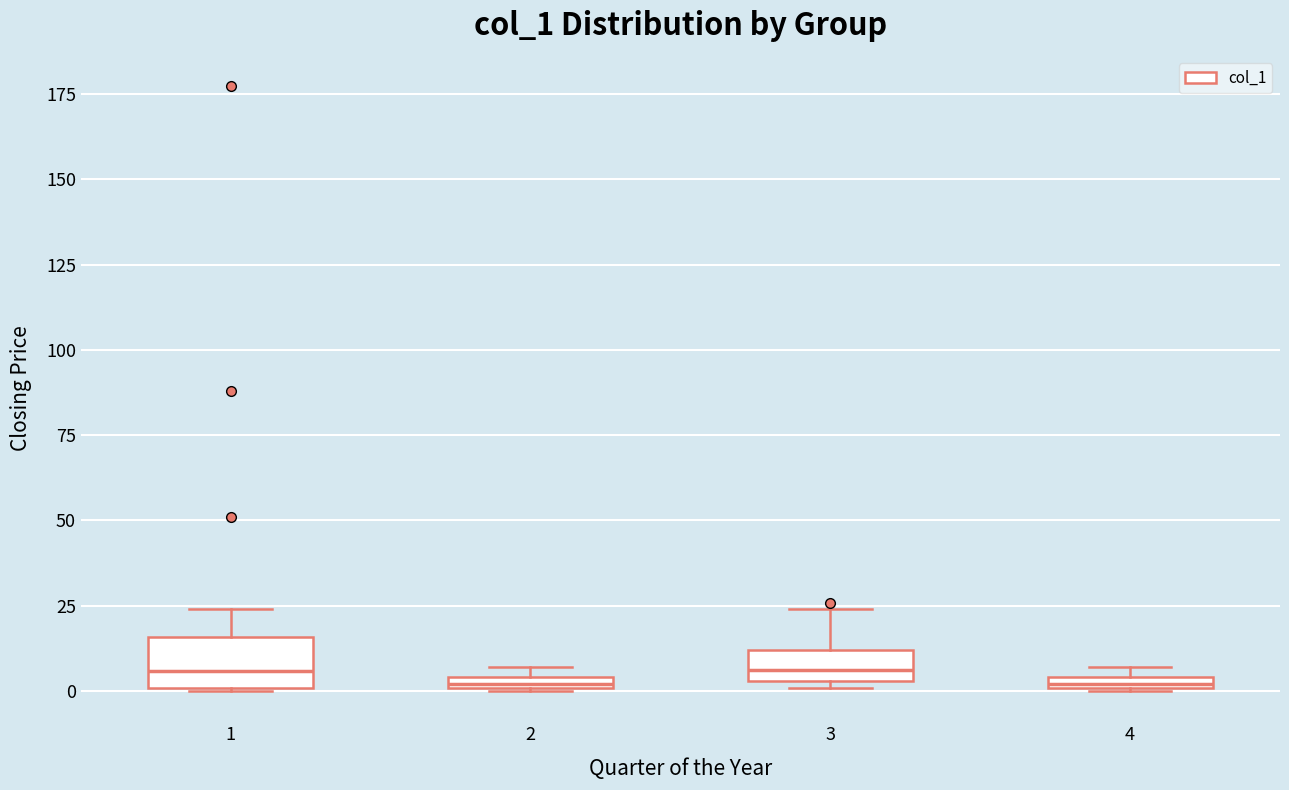

Where is the upper edge of the box at x = 2 on the y-axis? The values are not printed on the chart, so give them approximately, as read against the axis.

5